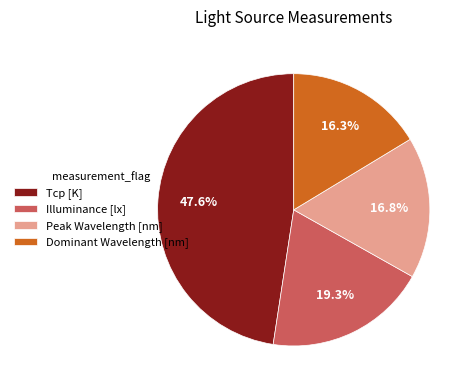

To the nearest percent, what is the average slice percentage?

25%